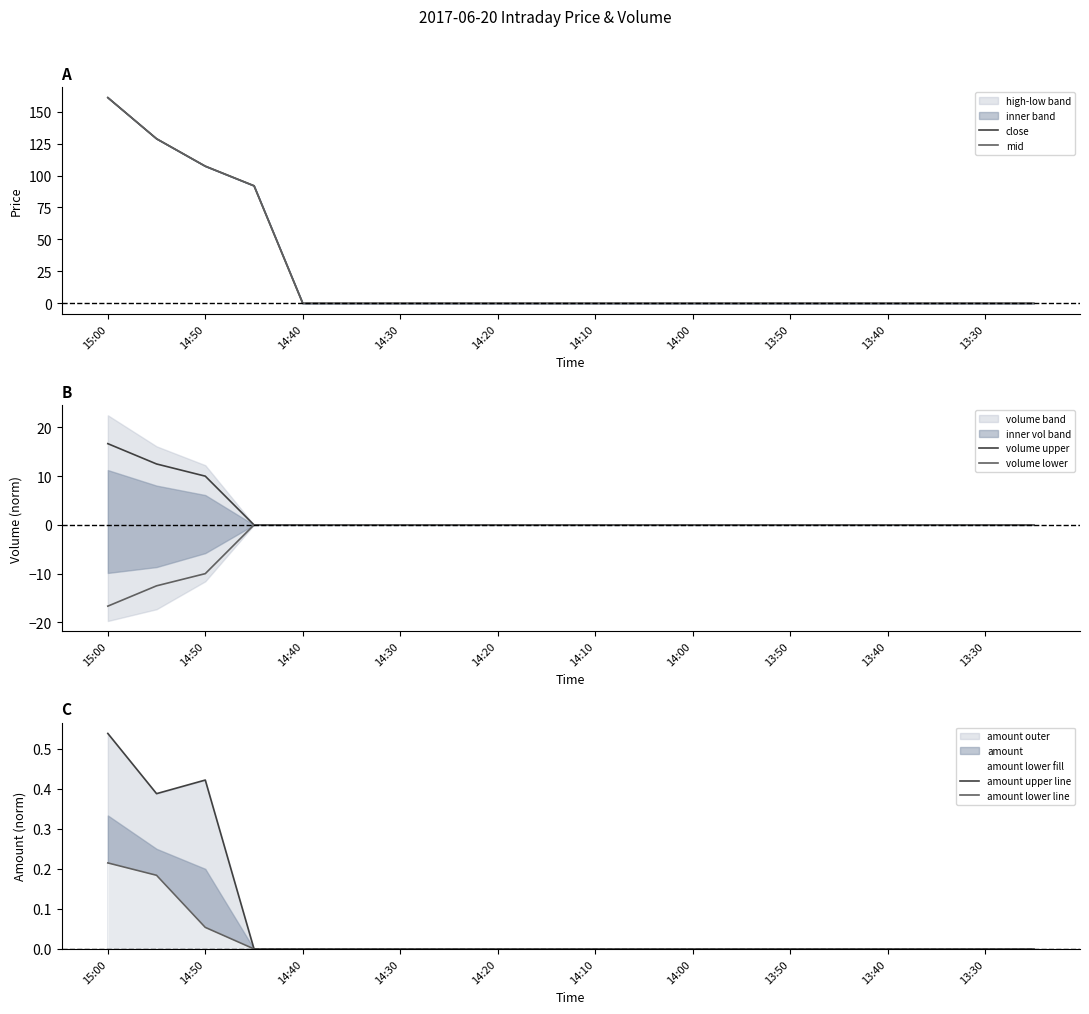

The amount lower line series shows 0.0 at 14:10. True or false?

True